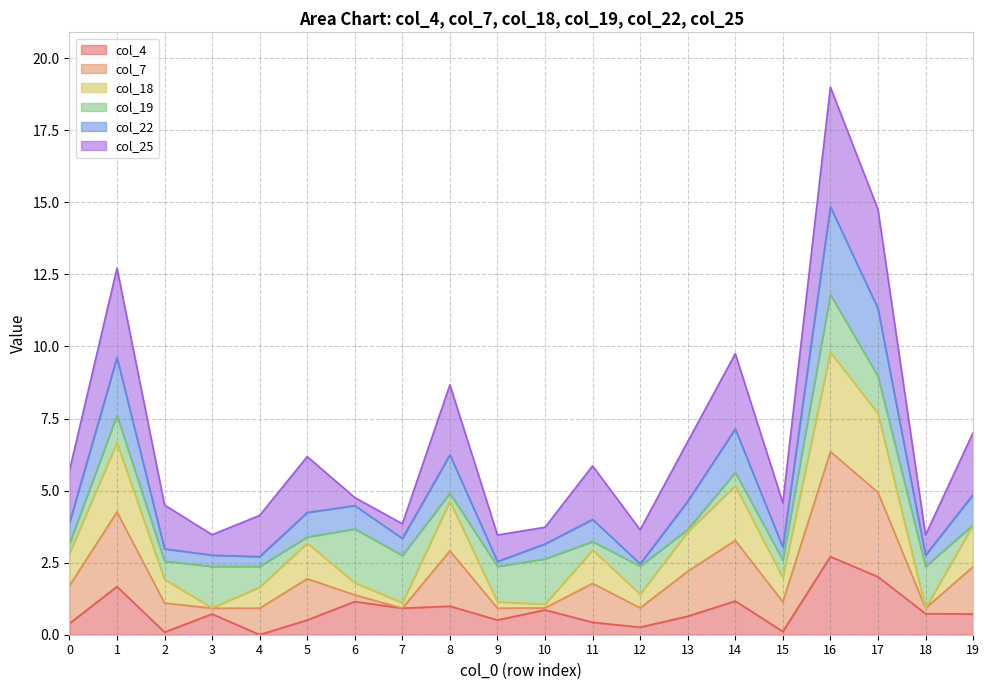

True or false: col_22 has a value of 2.5 at 12.

True